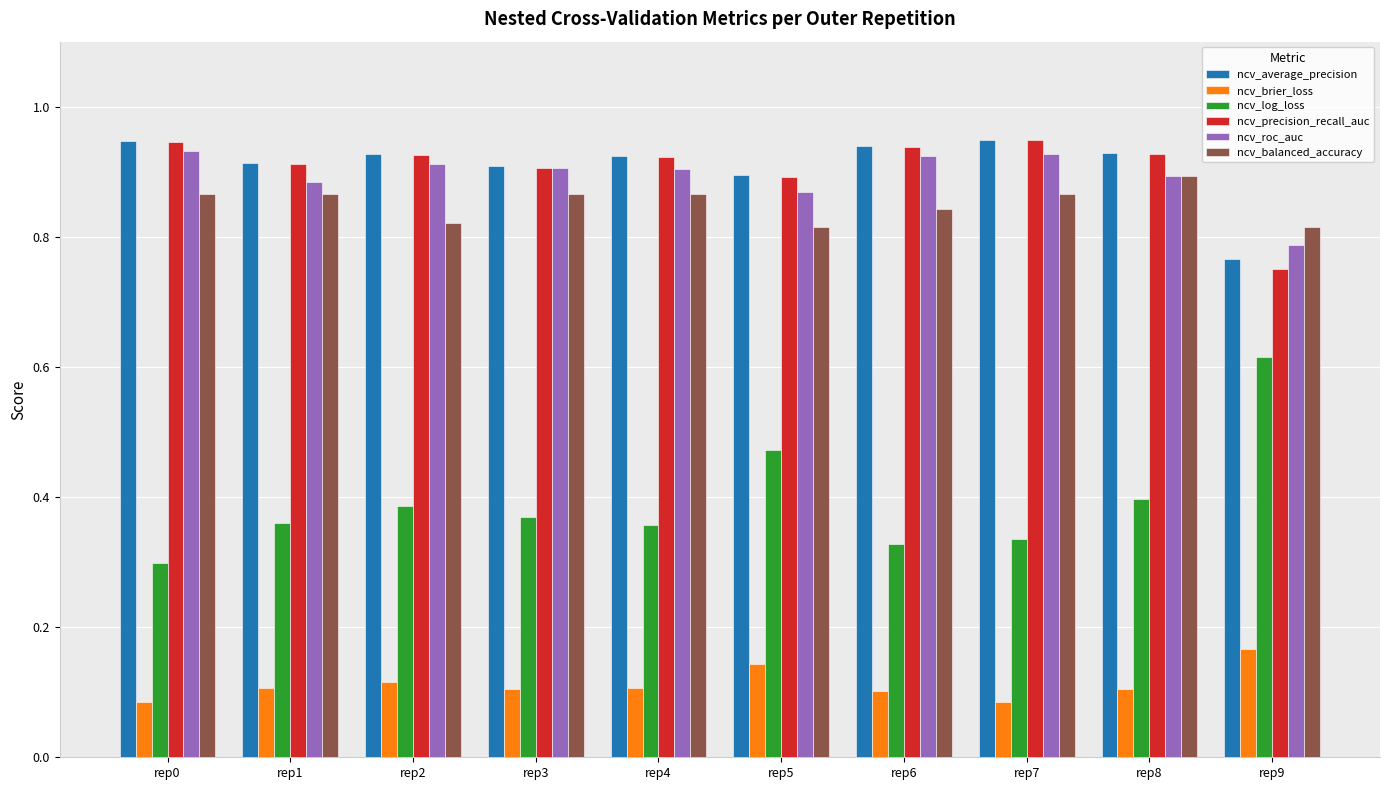

The ncv_log_loss series shows 0.3 at rep0. True or false?

True